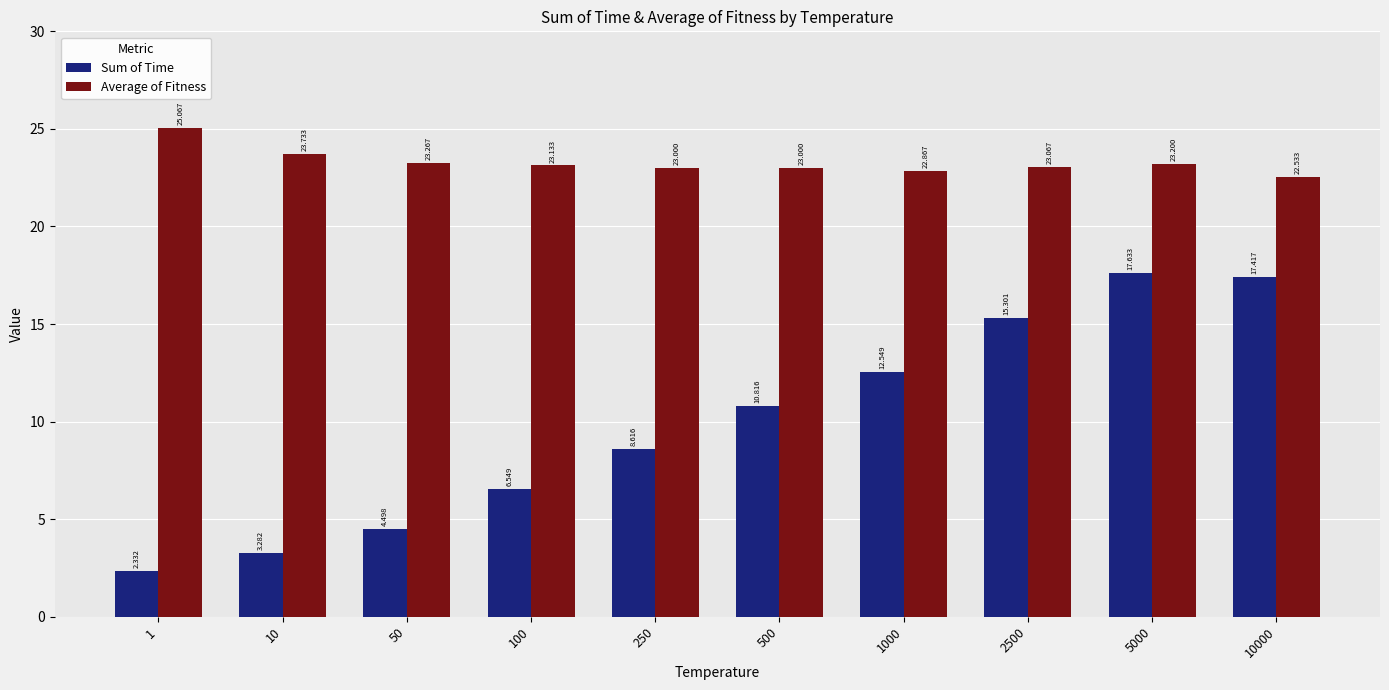

Is the value of Average of Fitness at 10 greater than the value of Sum of Time at 5000?

Yes